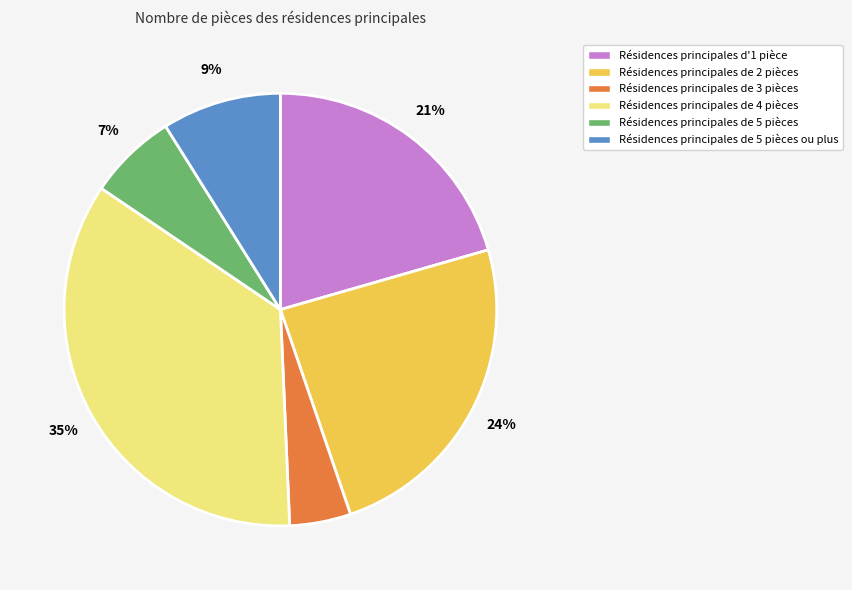

To the nearest percent, what is the average slice percentage?

17%